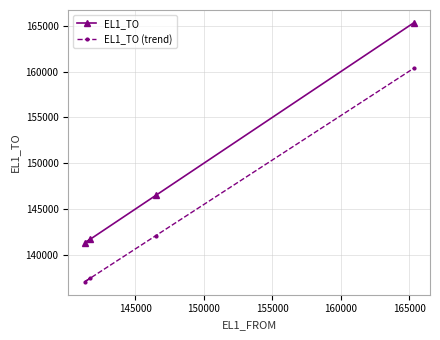

What is the value of the EL1_TO point at the 4th from the left?

165314.0